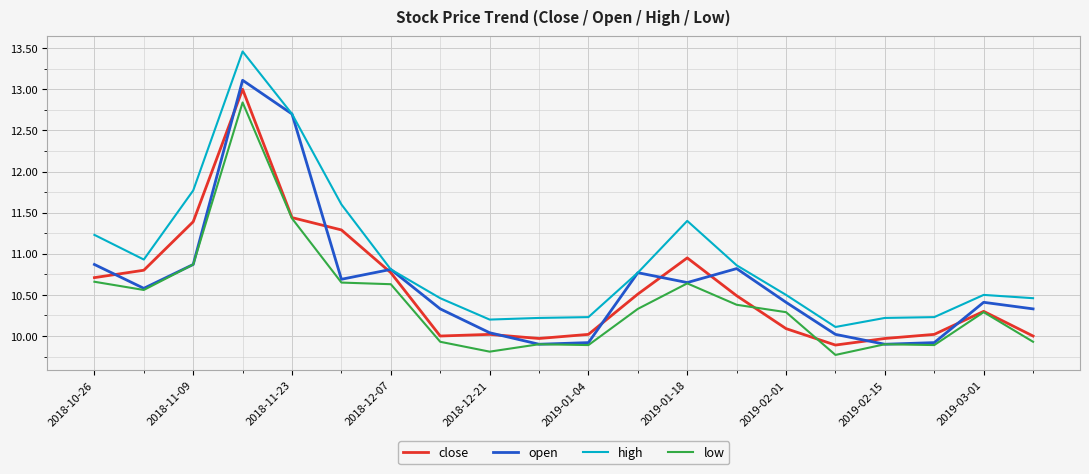

Which series has the widest spread of values?

high